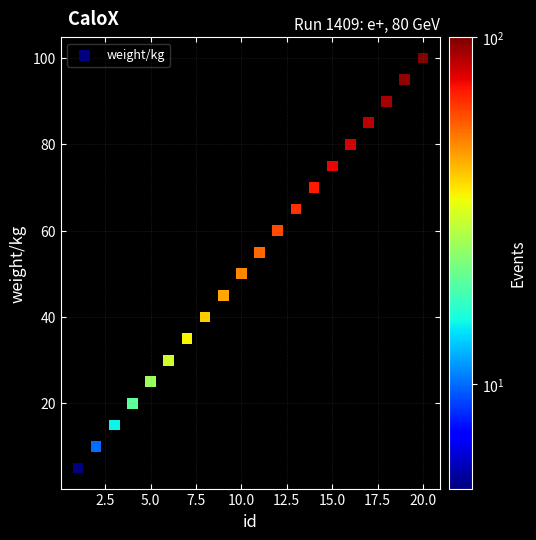

What is the range of Y values (max minus min)?

95